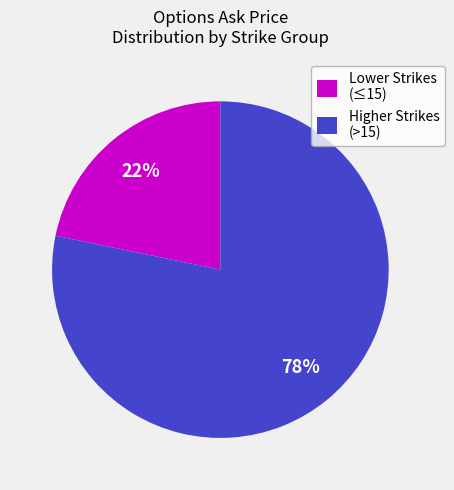

How many segments does this pie chart have?

2